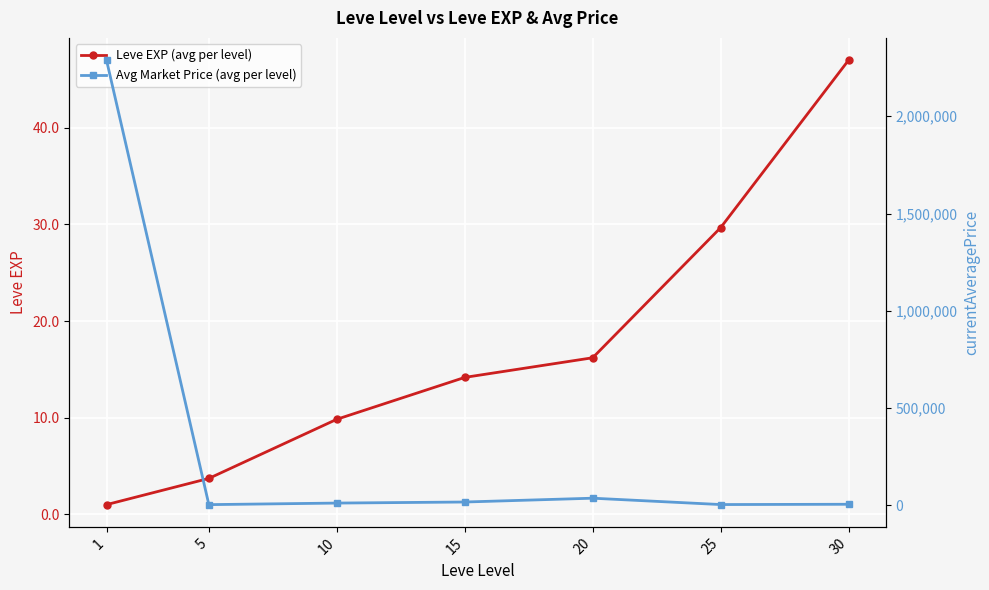

Reading left to right, extract all data points from this chart.

Leve EXP (avg per level): 1=1.0	5=3.7	10=9.8	15=14.2	20=16.2	25=29.7	30=47.0
Avg Market Price (avg per level): 1=2288424.8	5=3593.0	10=11623.0	15=17077.7	20=36696.0	25=4006.8	30=5497.0